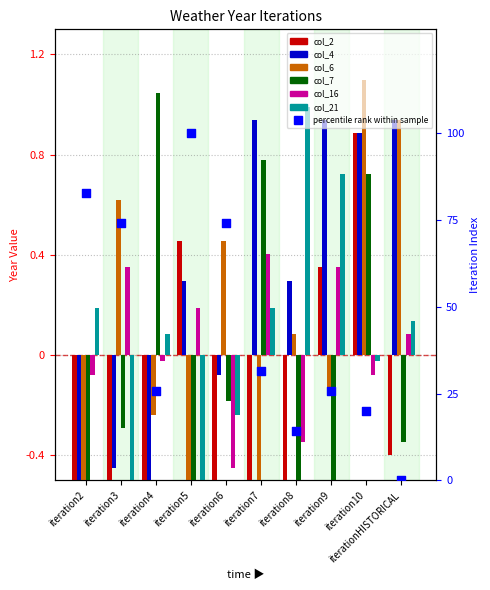

At how many categories does at least one series exceed 0?

10